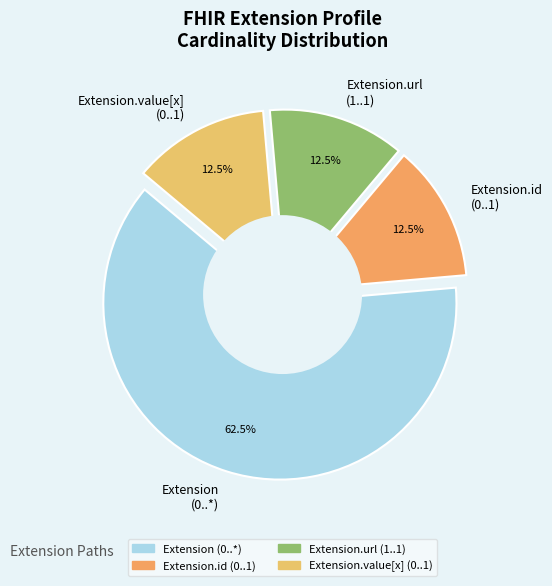

Which has a higher value, Extension.id or Extension.value[x]?

Extension.id